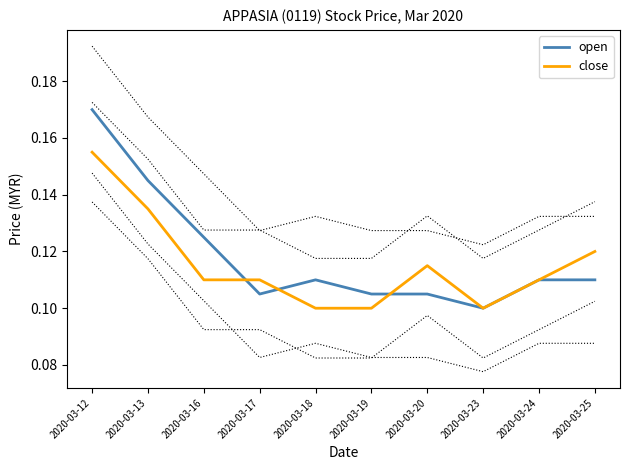

Count the close values in the range 0 to 1.

10